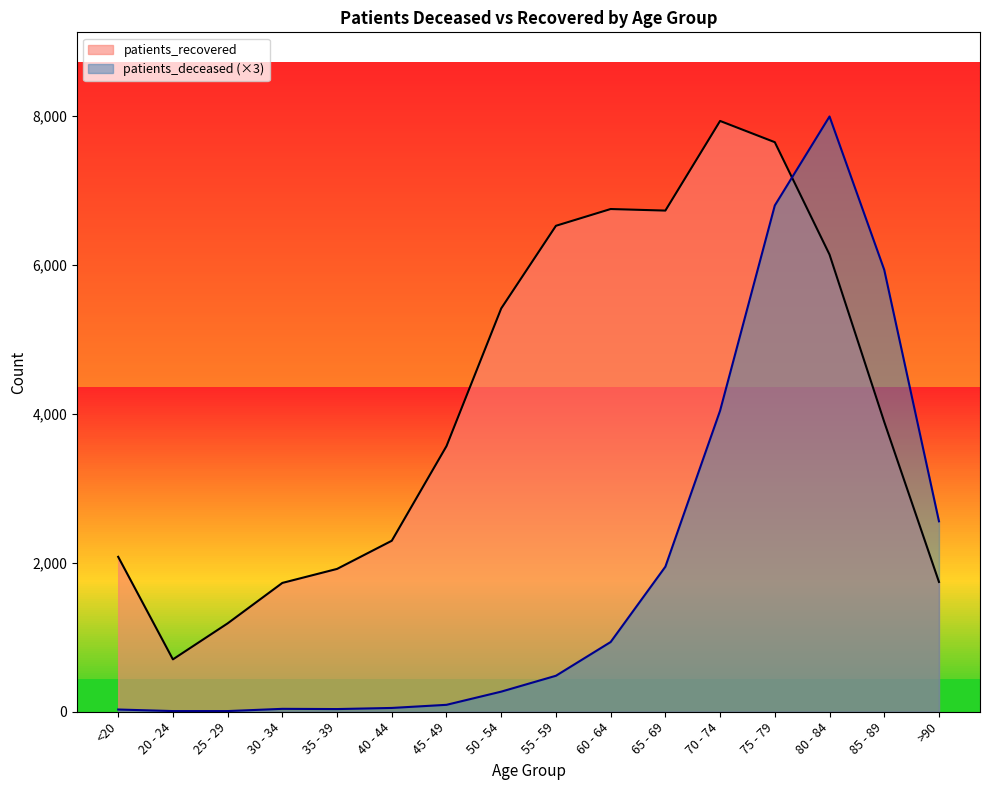

How many times do patients_deceased and patients_recovered cross each other?

1